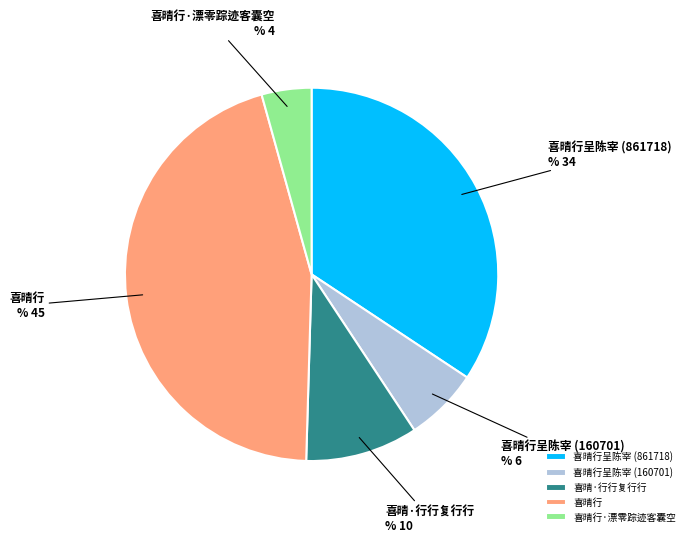

Which category has the biggest portion of the pie?

喜晴行